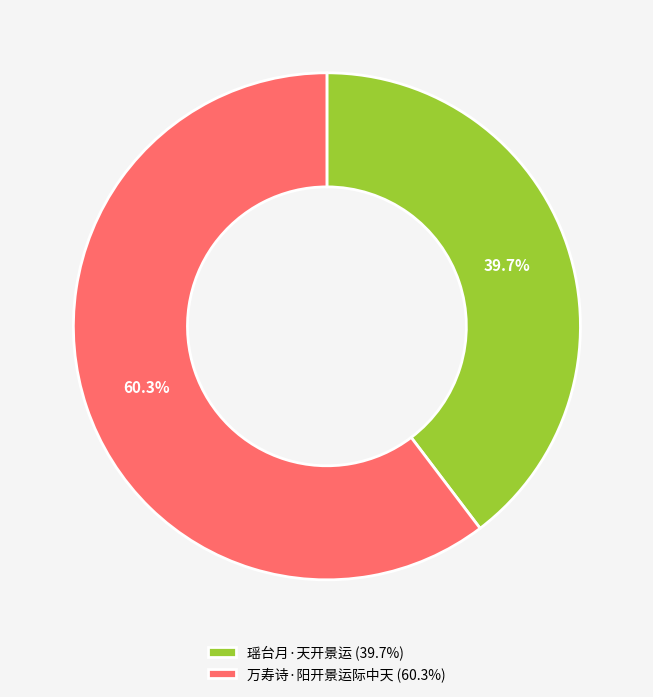

Between 万寿诗·阳开景运际中天 and 瑶台月·天开景运, which is larger?

万寿诗·阳开景运际中天